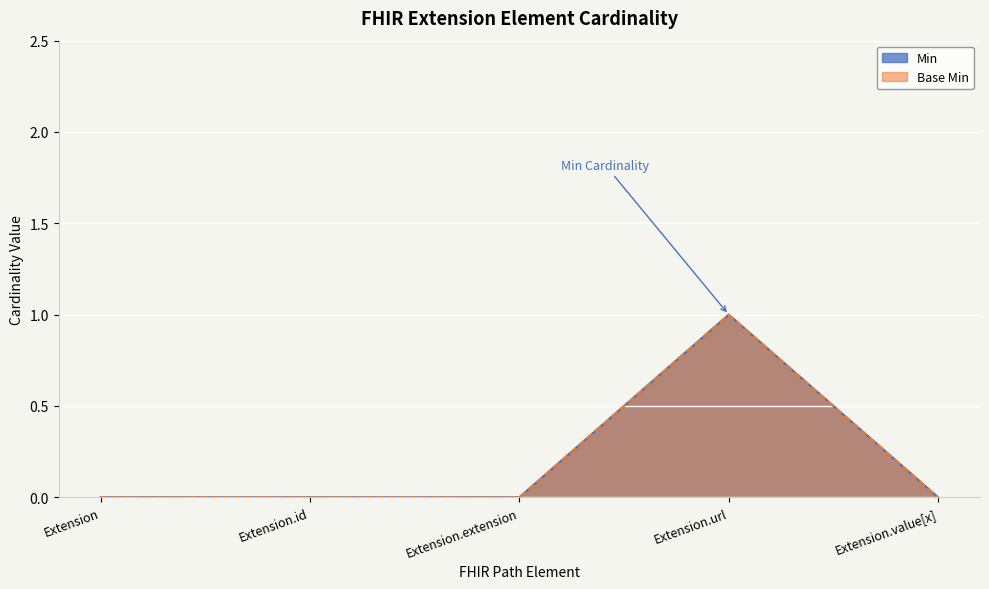

Which label corresponds to the smallest value in the chart?

Extension